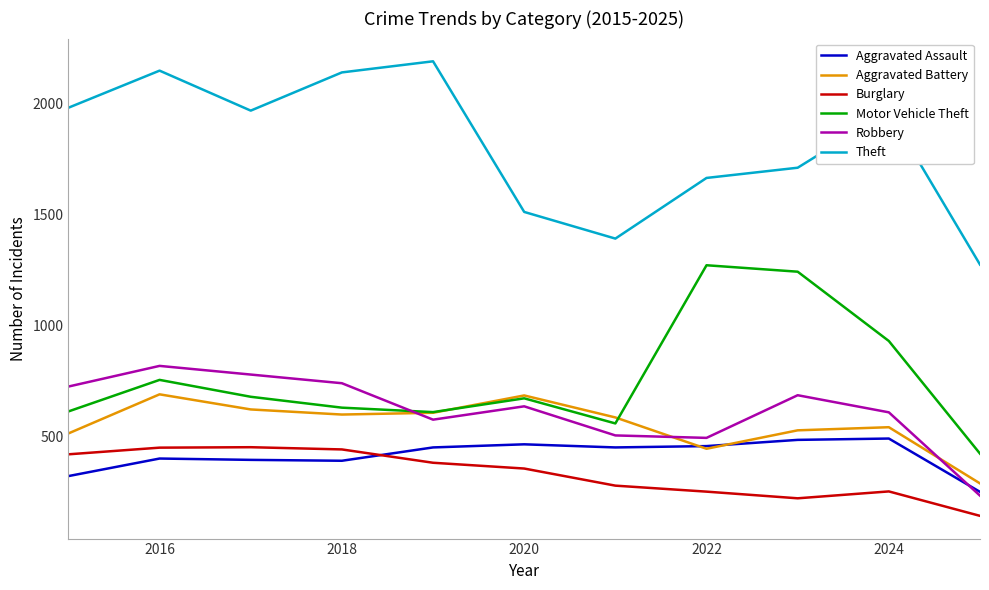

Which series has the largest range (max minus min)?

Theft